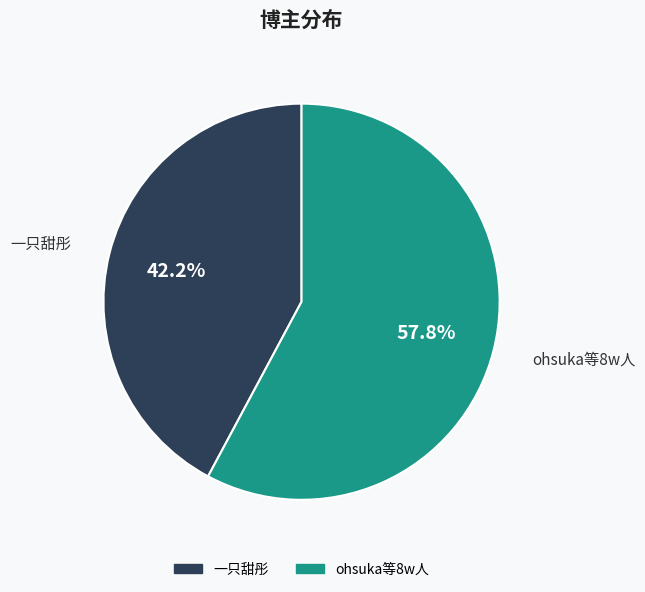

How many segments does this pie chart have?

2